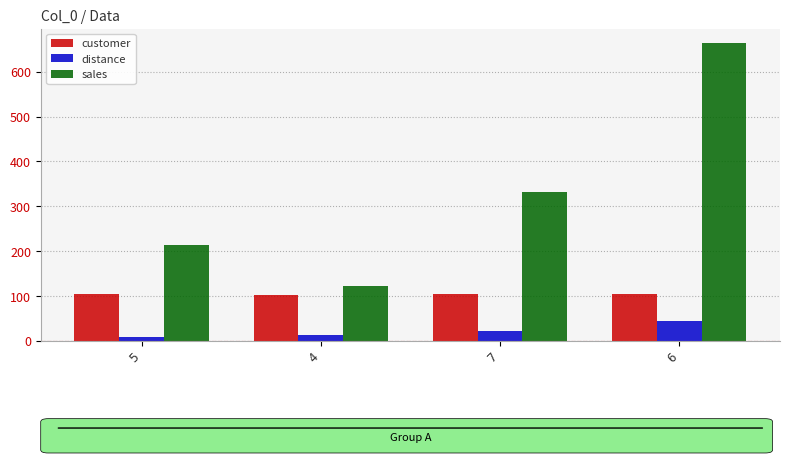

Which series has the largest total across all categories?

sales